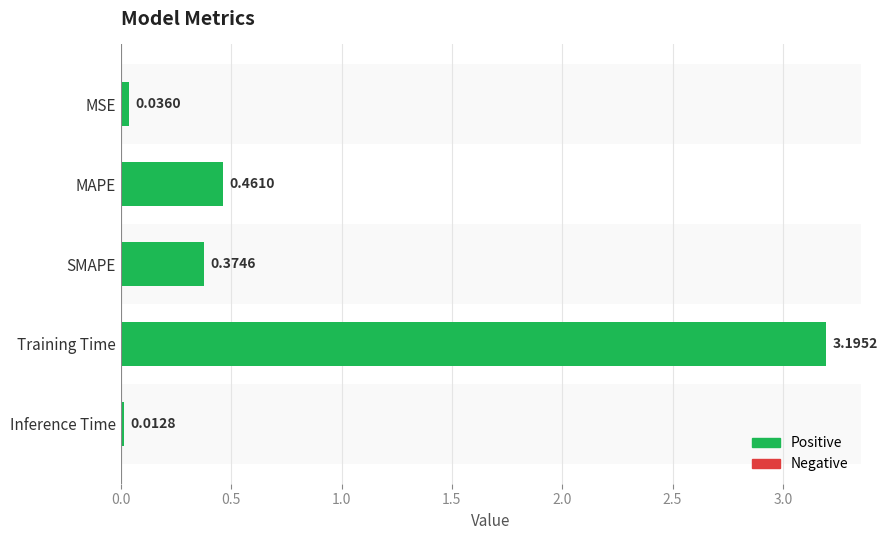

At which category does the chart reach its peak across all series?

Training Time